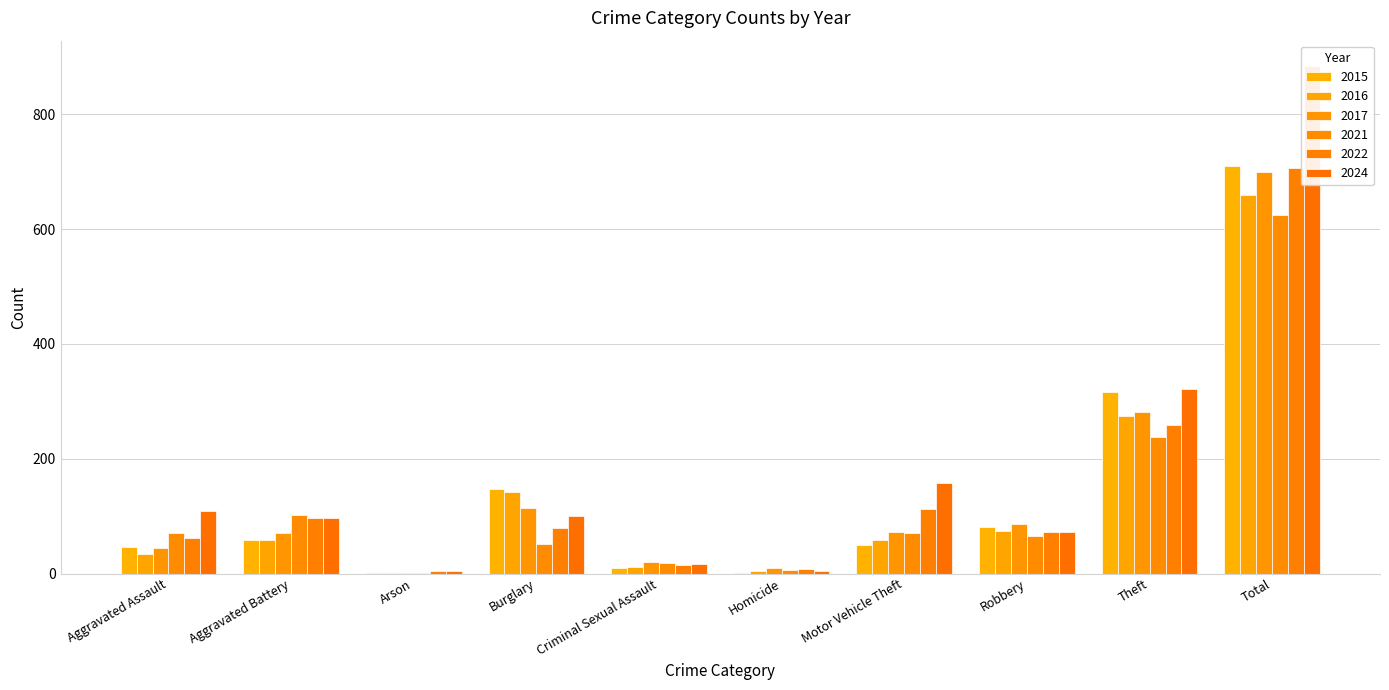

What is the label of the 4th bar from the right?

Motor Vehicle Theft